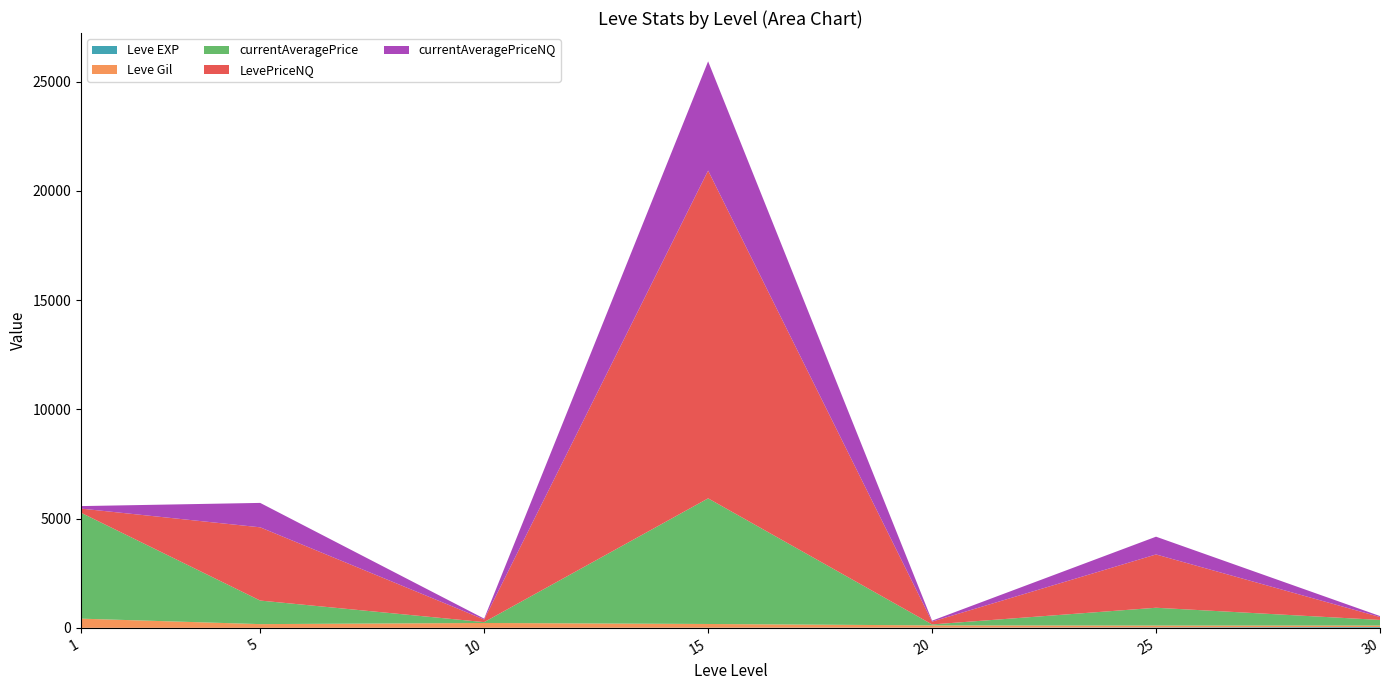

Reading left to right, transcribe all the data shown in this chart.

Leve EXP: 1=1	5=1	10=3	15=7	20=11	25=20	30=36
Leve Gil: 1=420	5=170	10=220	15=170	20=102	25=84	30=69
currentAveragePrice: 1=4847	5=1078	10=39	15=5749	20=43	25=816	30=257
LevePriceNQ: 1=190	5=3352	10=120	15=15000	20=129	25=2439	30=134
currentAveragePriceNQ: 1=114	5=1117	10=40	15=5000	20=43	25=813	30=44